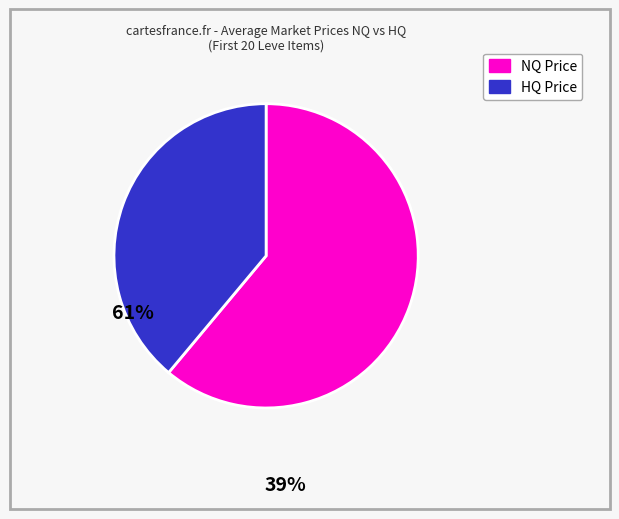

Is there any slice that represents more than half of the pie?

Yes